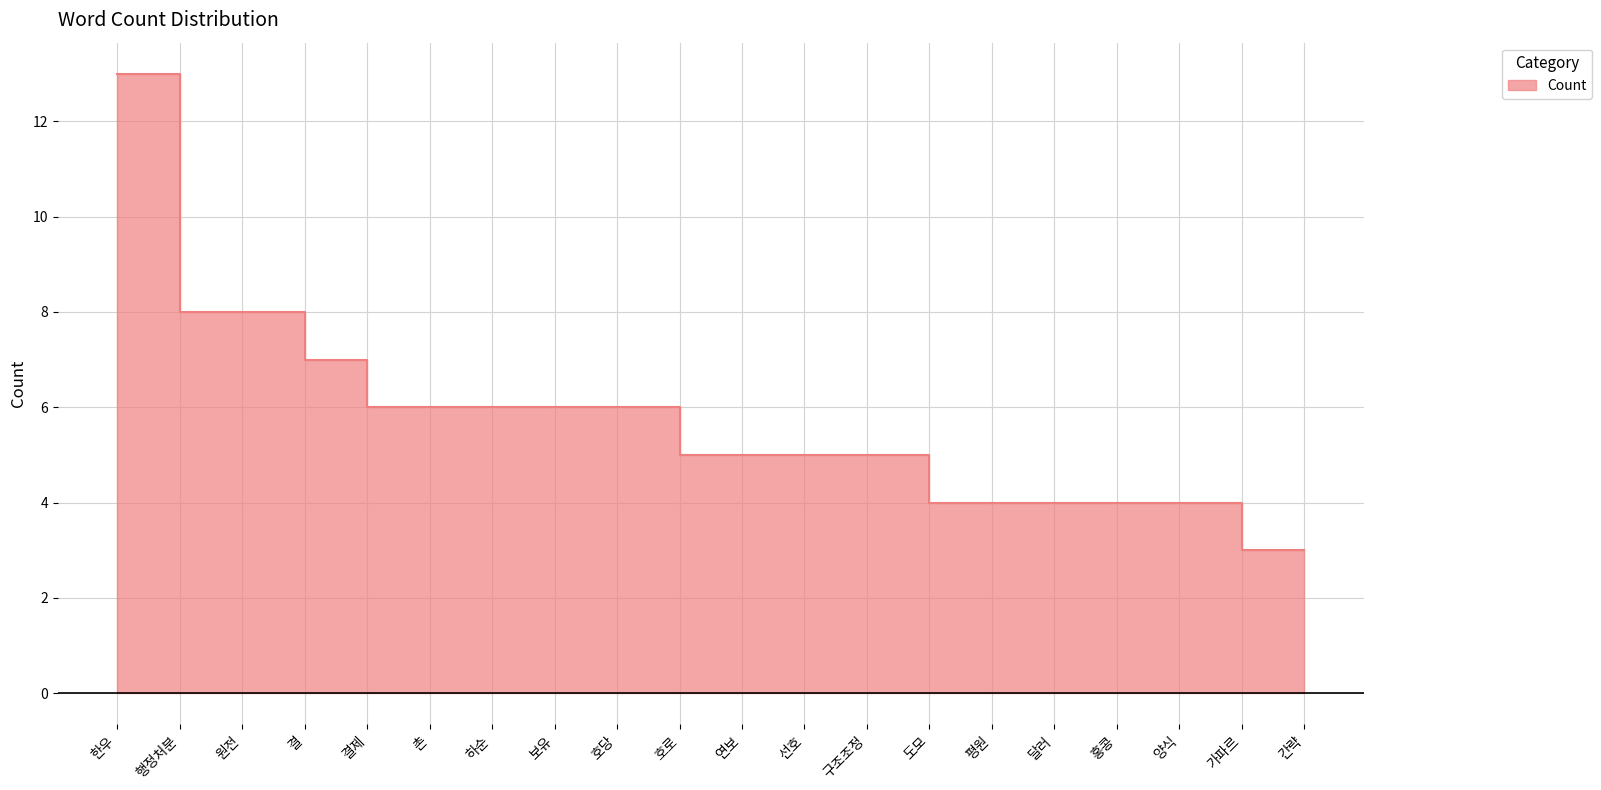

What is the greatest value displayed?

13